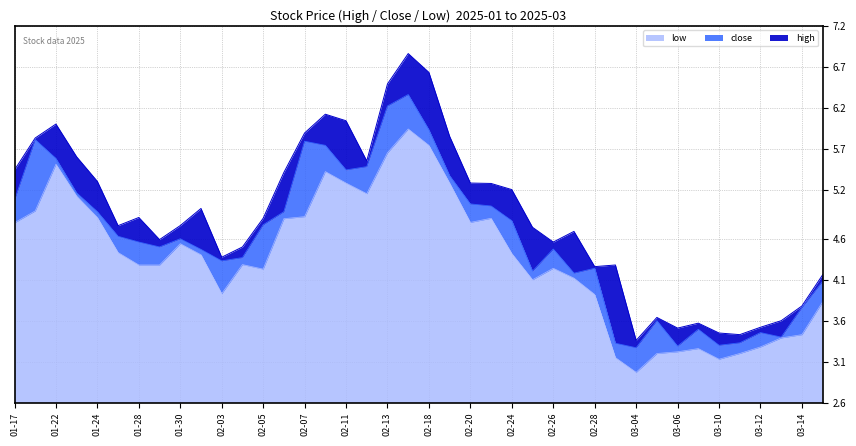

What is the minimum value for low?

3.0